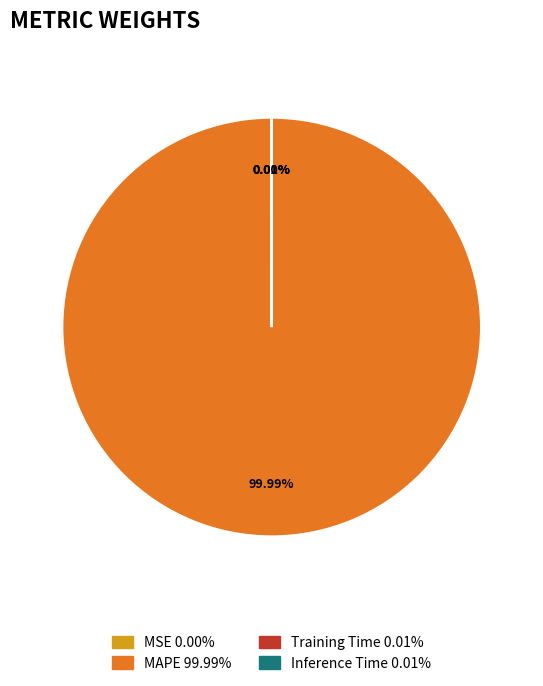

What percentage is the MAPE slice, to the nearest percent?

100%